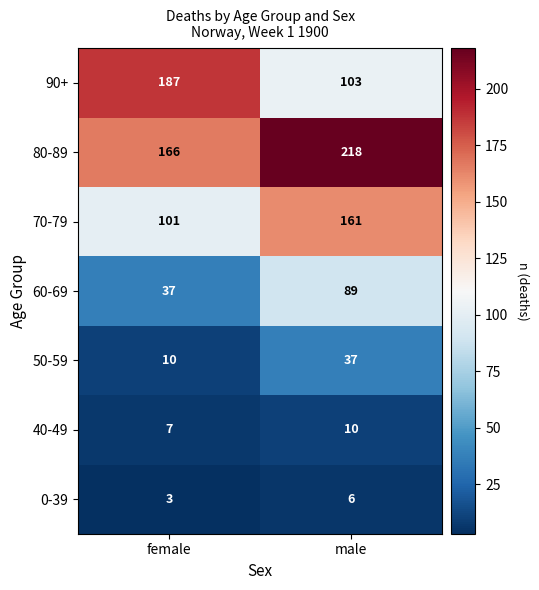

True or false: 60-69 has a value of 37 at female.

True